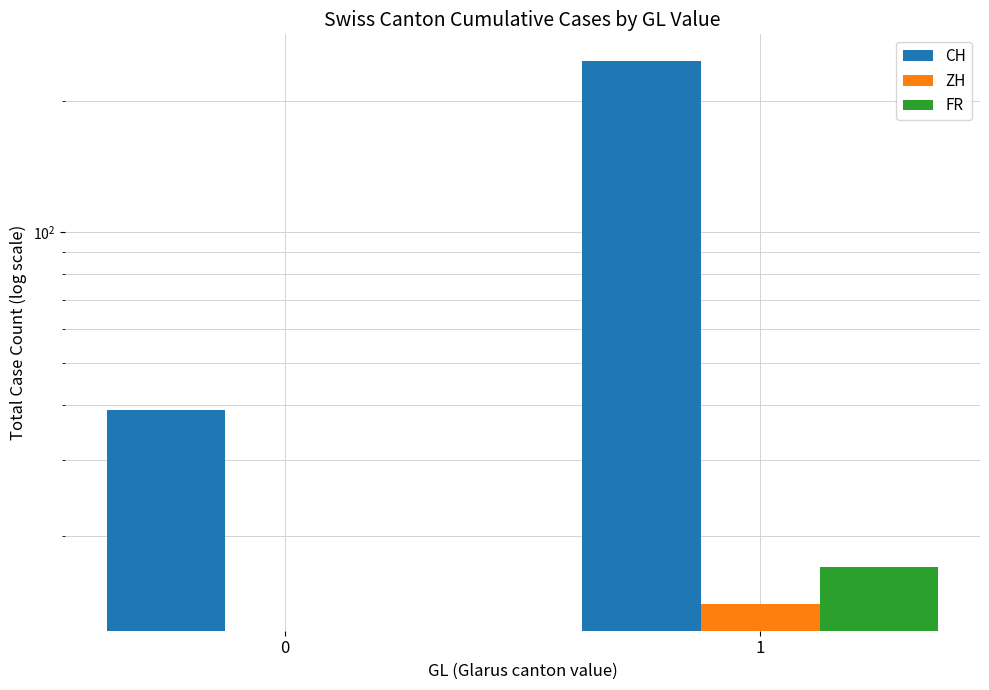

True or false: FR has a value of 0 at 0.

True